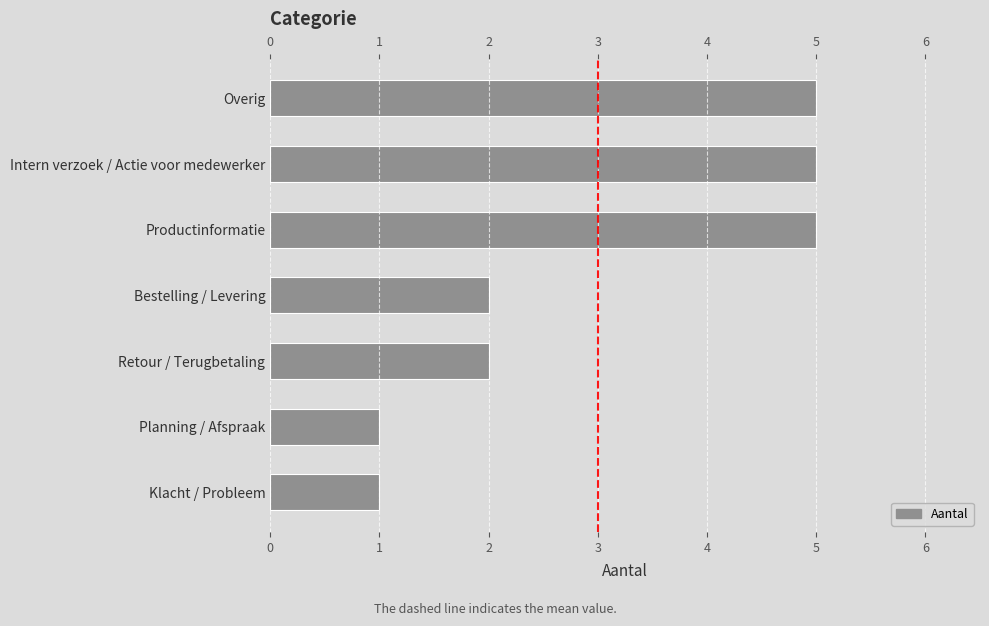

The value at Retour / Terugbetaling is 2. True or false?

True